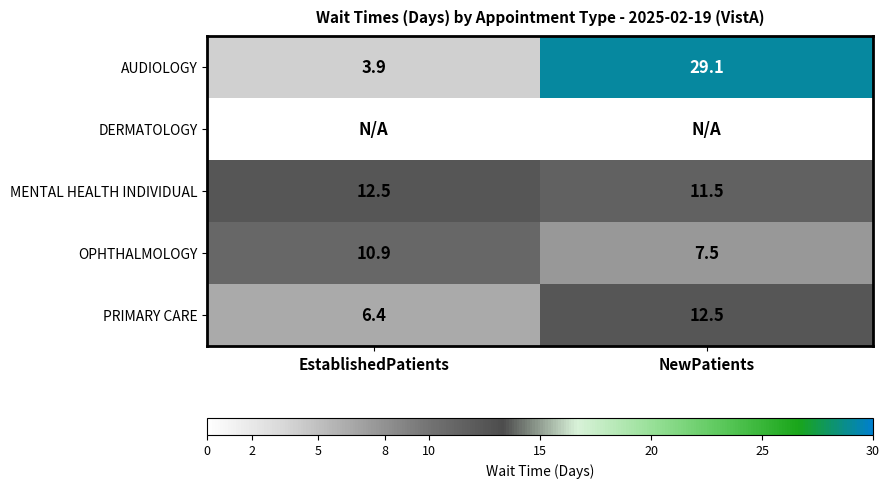

The PRIMARY CARE series shows 6.4 at NewPatients. True or false?

False